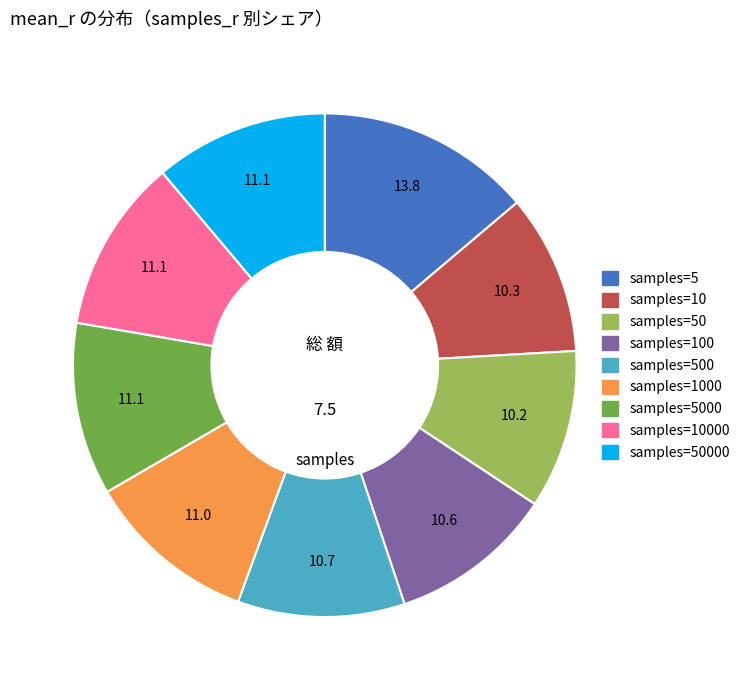

Does any single category account for the majority?

No